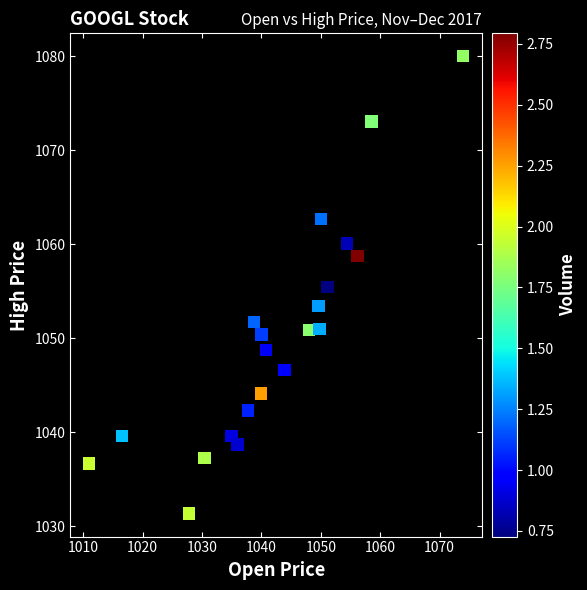

What is the range of Y values (max minus min)?

48.7